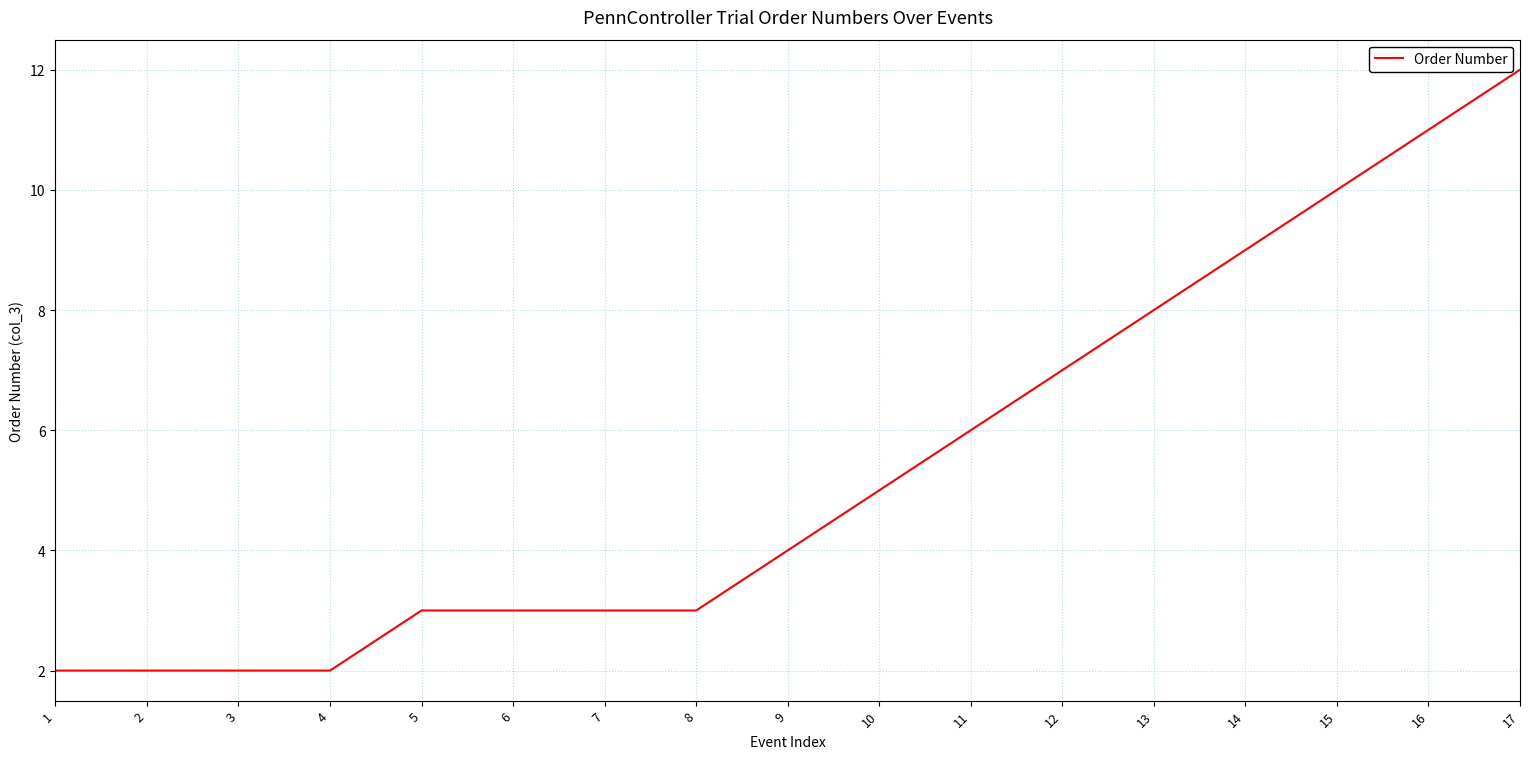

What is the ratio of the value at 7 to the value at 1?

1.5